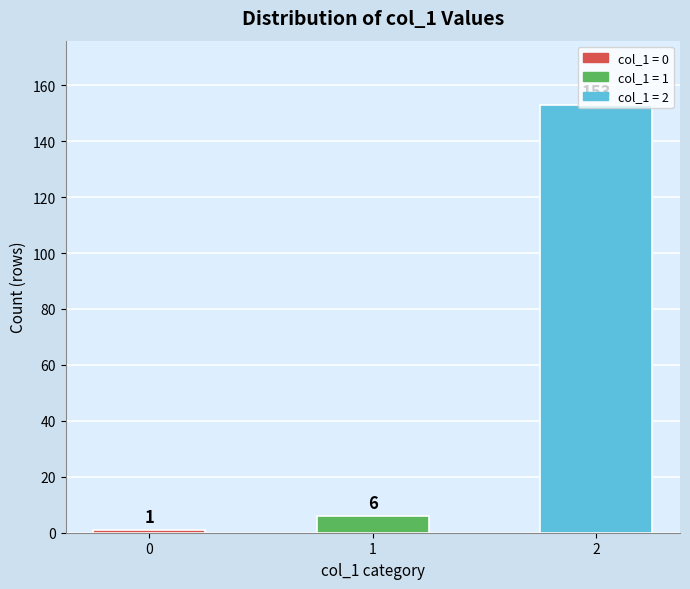

What is the difference between the maximum and minimum values?

152